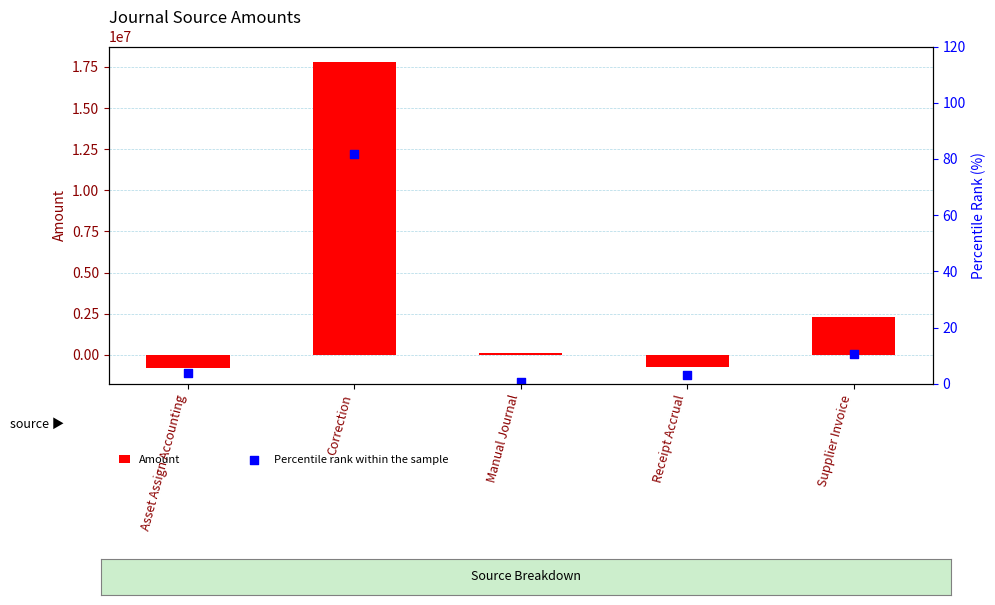

Which series has the largest total across all categories?

Amount